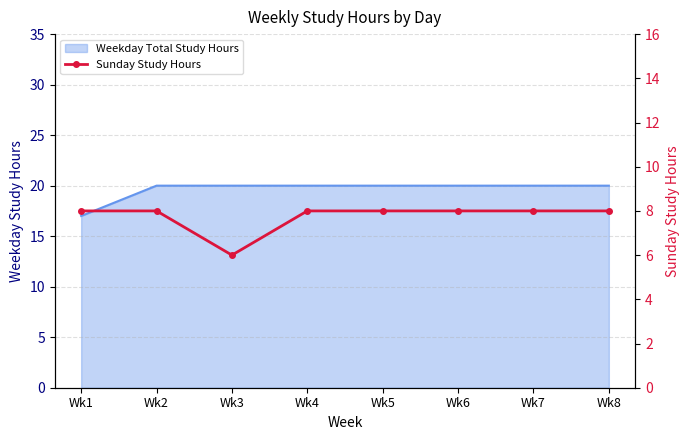

What is the minimum value shown in the chart?

6